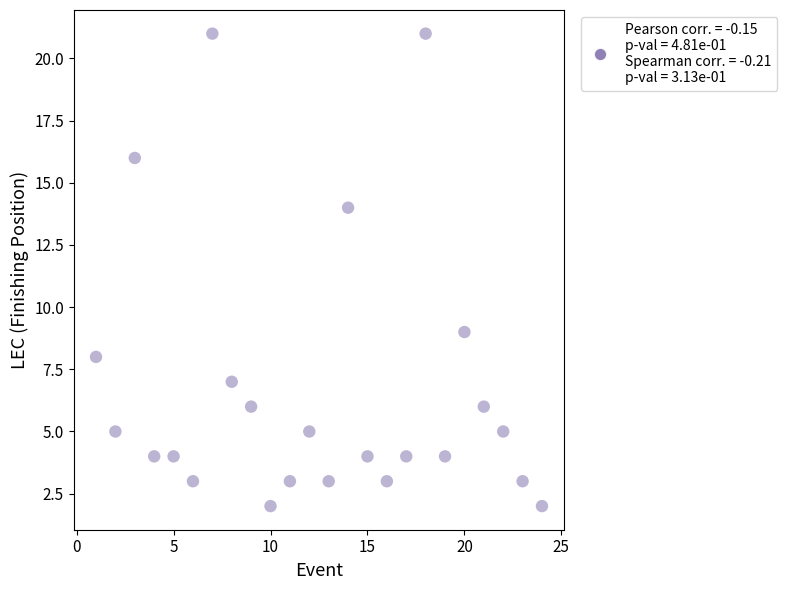

What Y value in the scatter plot is closest to 11?

9